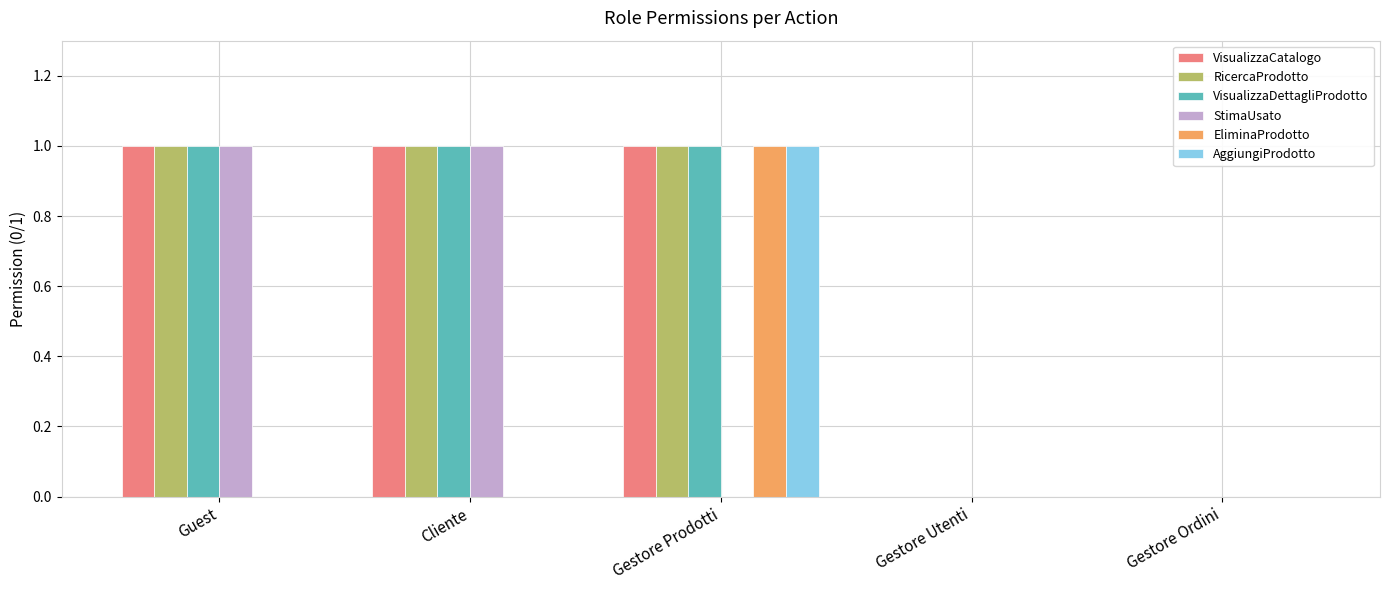

Is the value of AggiungiProdotto at Gestore Ordini greater than the value of RicercaProdotto at Gestore Prodotti?

No